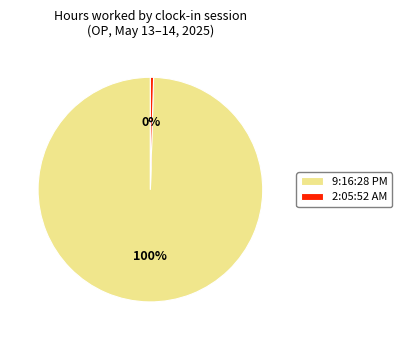

To the nearest percent, what is the average slice percentage?

50%